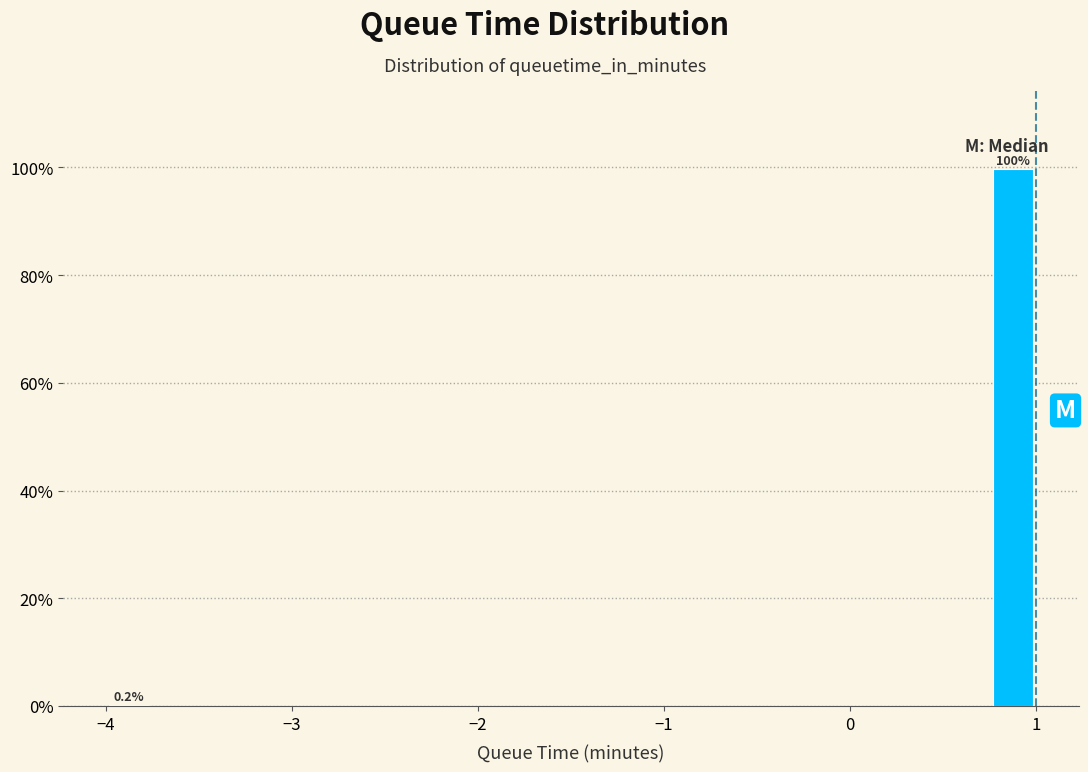

Around what value on the x-axis is the tallest bar? Give the approximate position of its centre, as read against the axis.

0.9